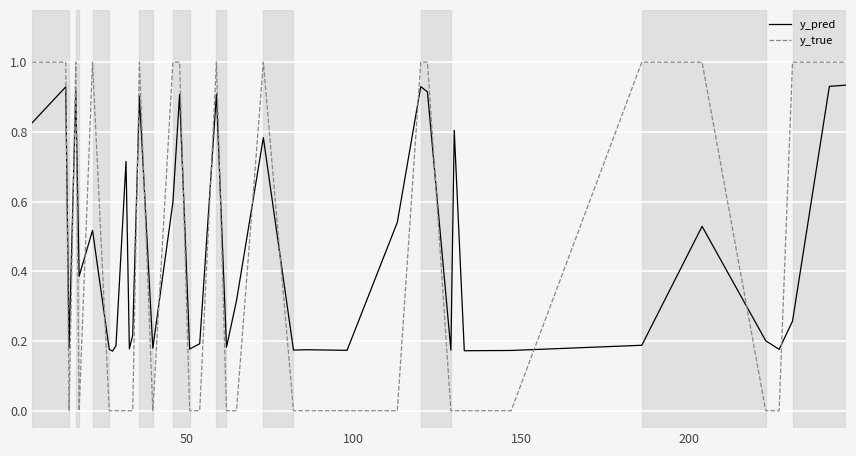

Which series has the widest spread of values?

y_true